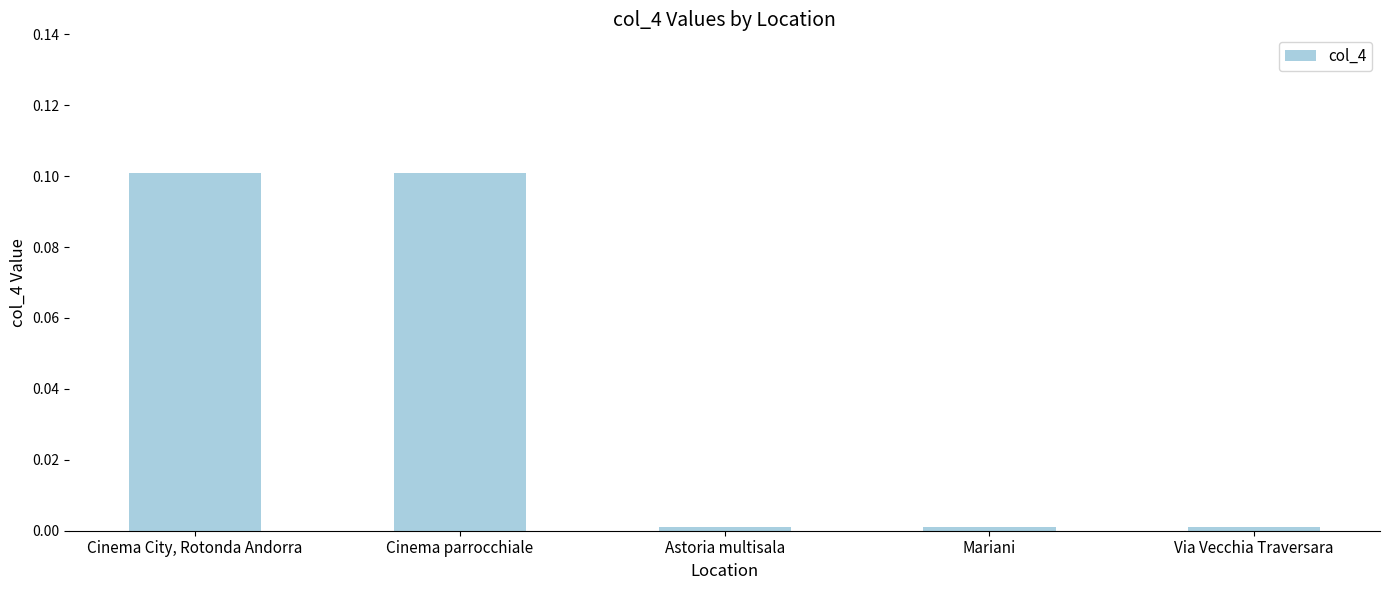

What is the label of the 3rd bar from the left?

Astoria multisala